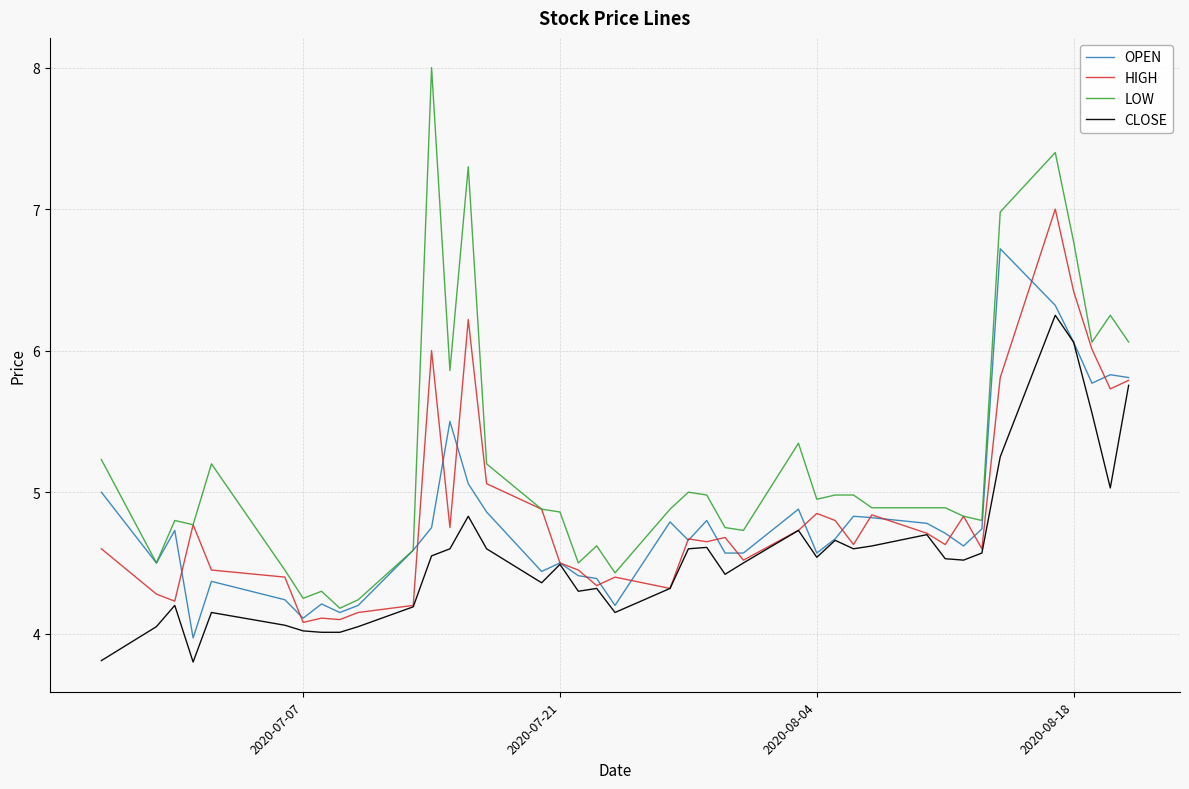

Which series has the largest total across all categories?

LOW